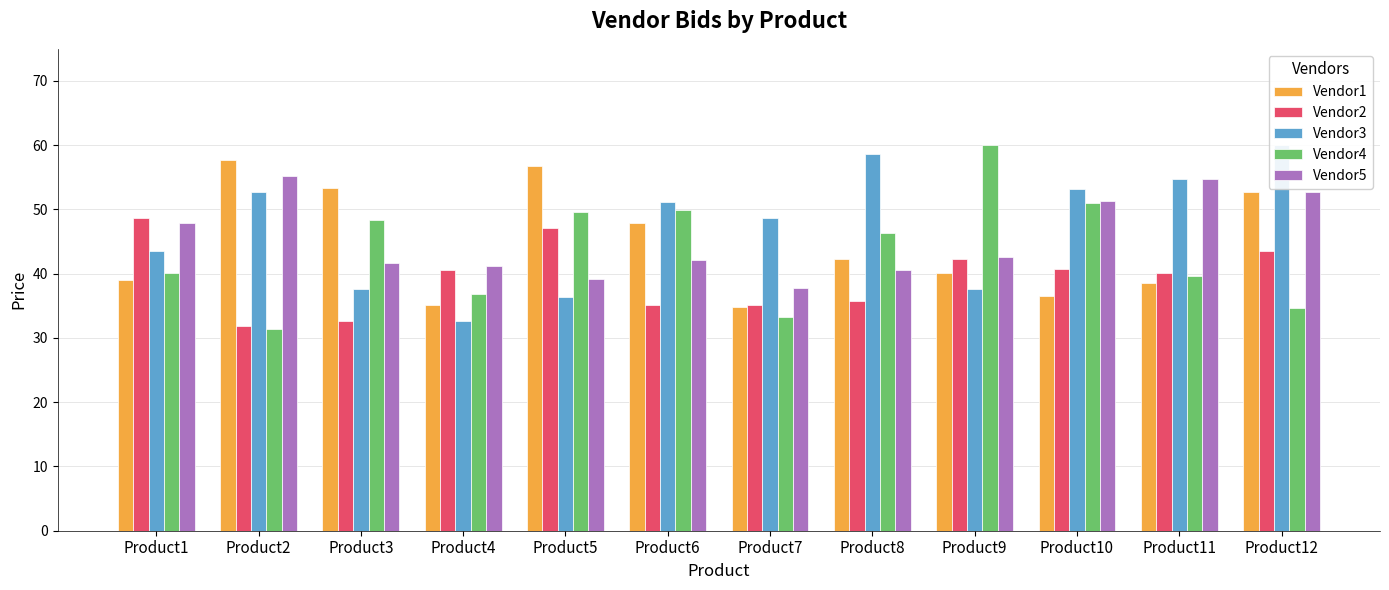

Which series has the largest total across all categories?

Vendor3